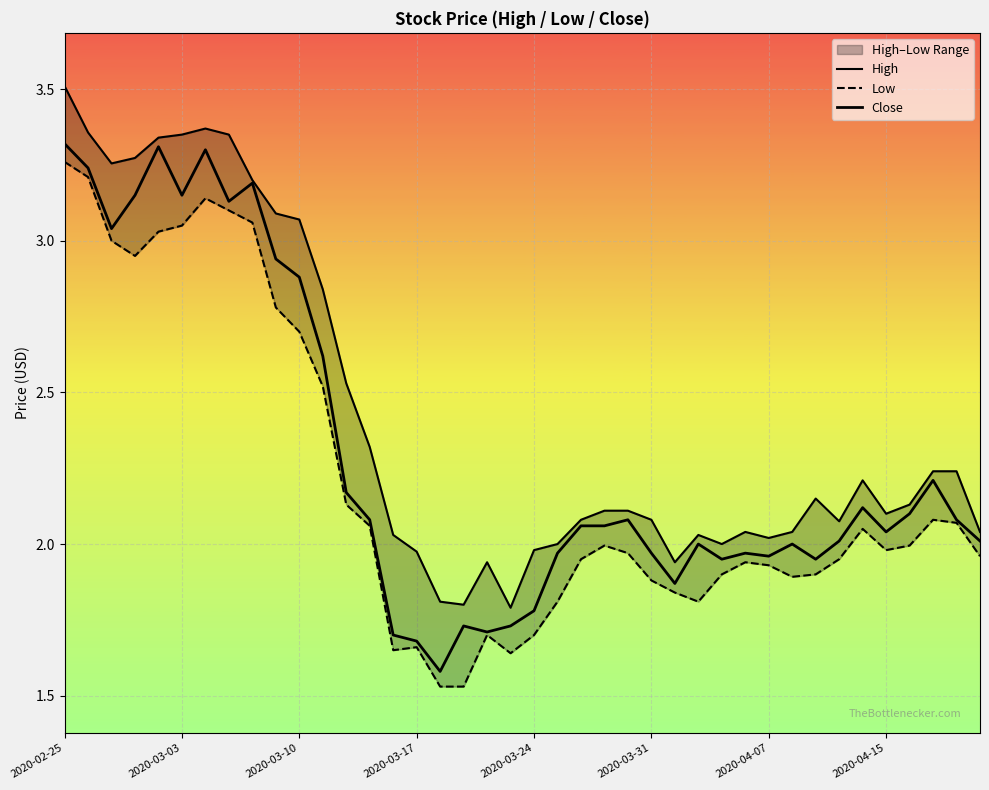

Which series has the largest total across all categories?

High